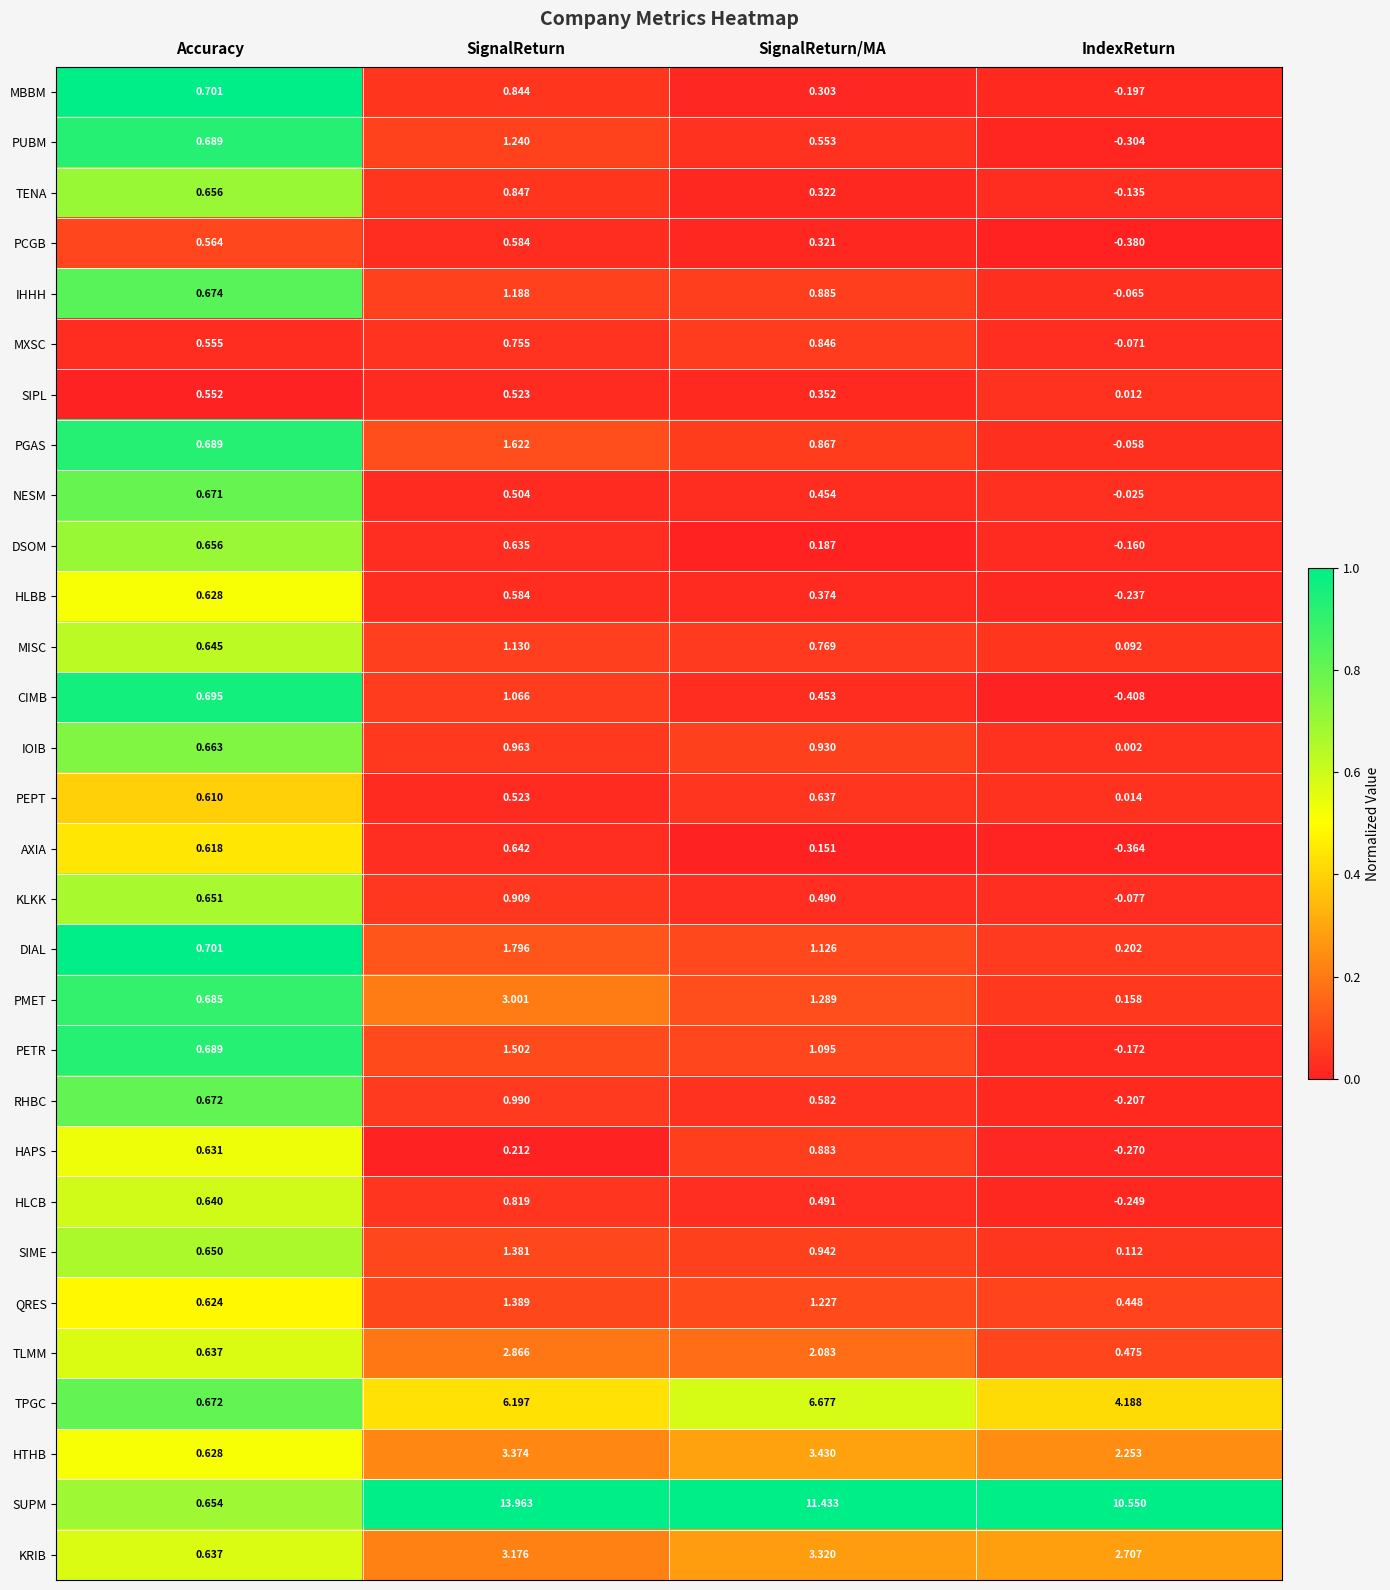

Which series changed the most between Accuracy and SignalReturn?

SUPM